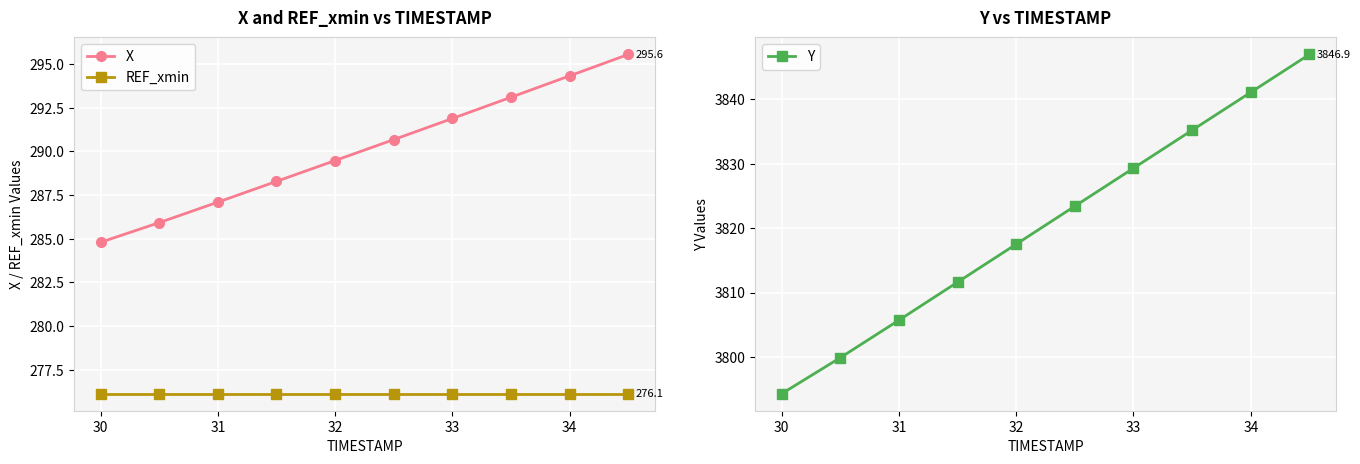

How many data points in X are above 290?

5